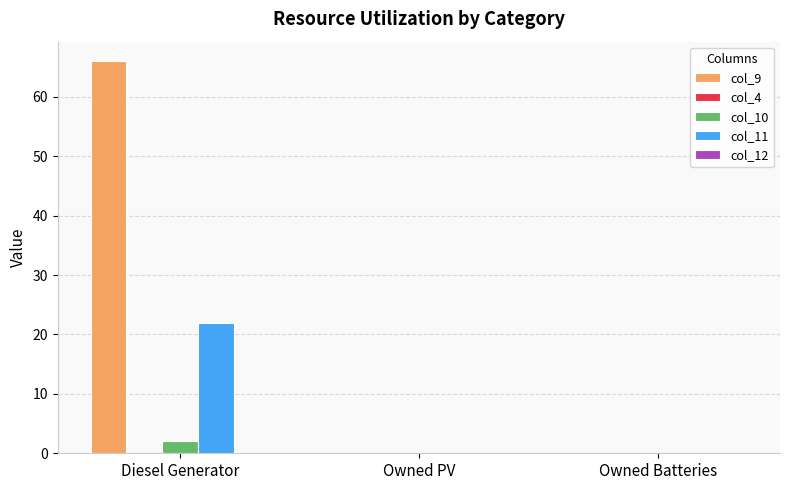

The value of col_9 at Owned Batteries is 0. True or false?

True